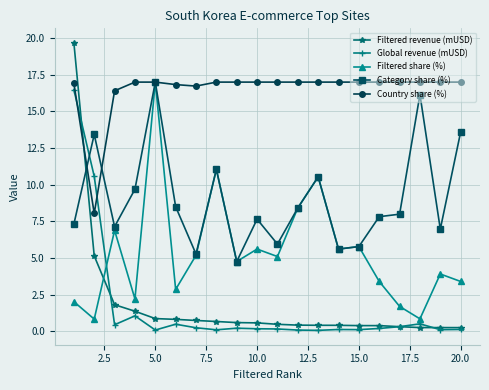

Which series has the largest range (max minus min)?

Filtered revenue (mUSD)